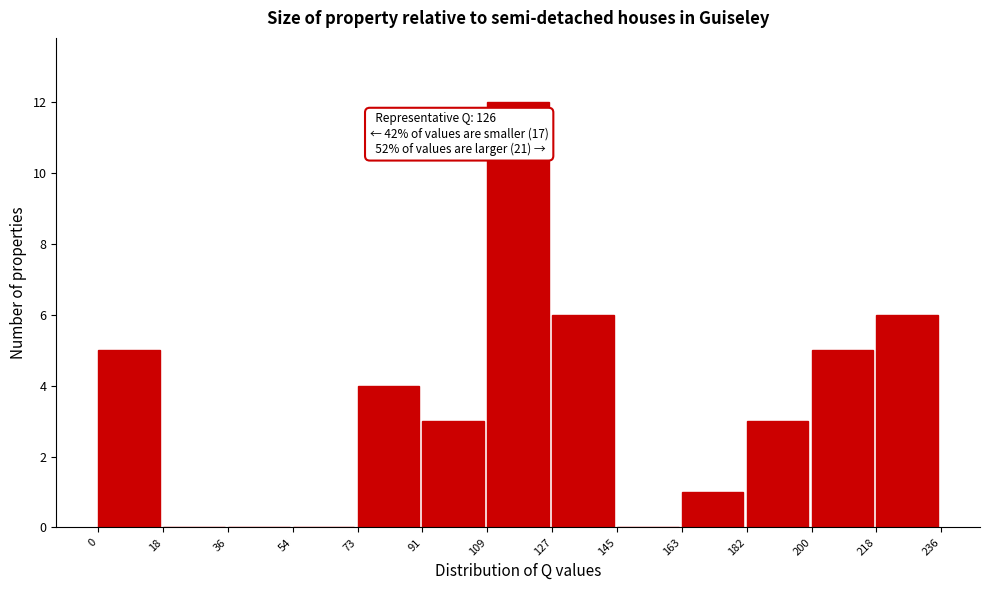

Over which range of the x-axis is the bar tallest?

109 to 127